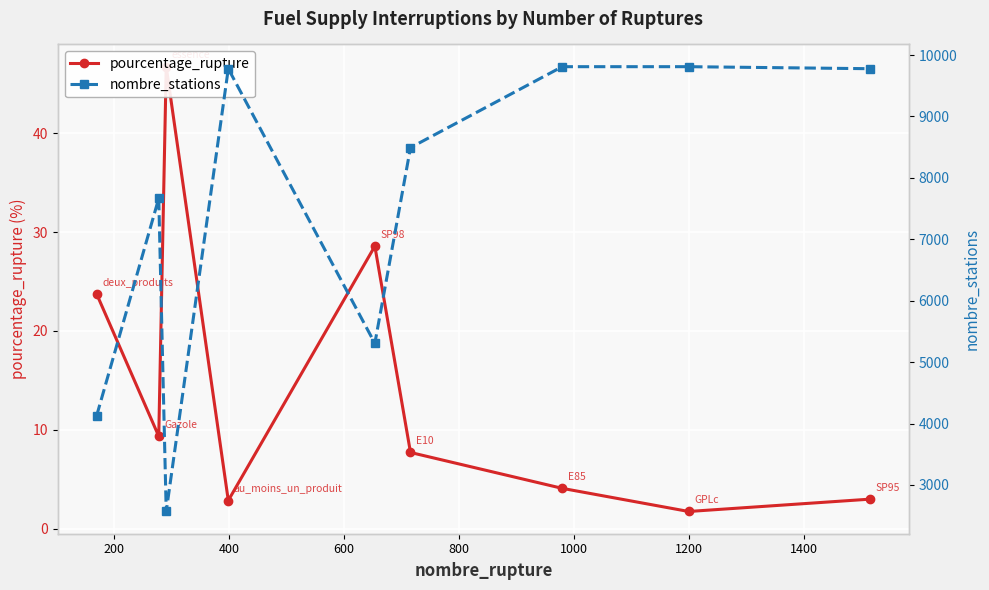

How many values in the nombre_stations series are below 8493?

4